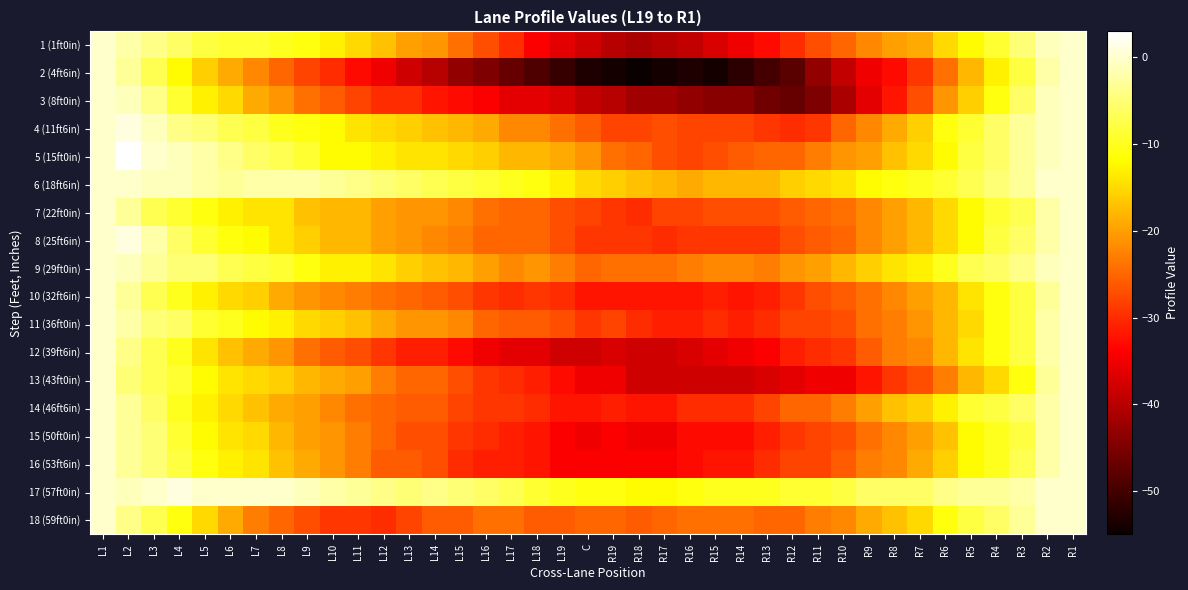

Which label corresponds to the smallest value in the chart?

R18